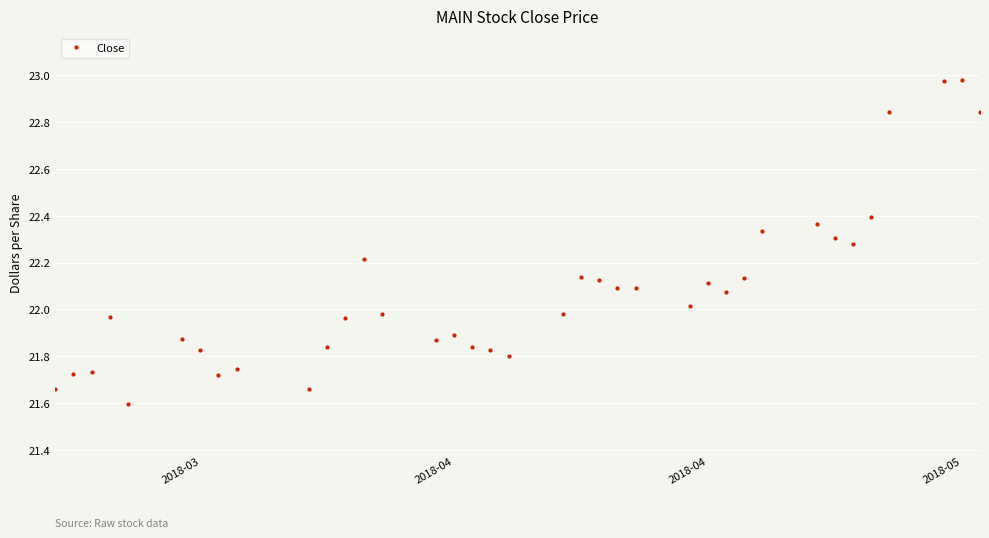

What is the difference between the maximum and second lowest values?

1.3